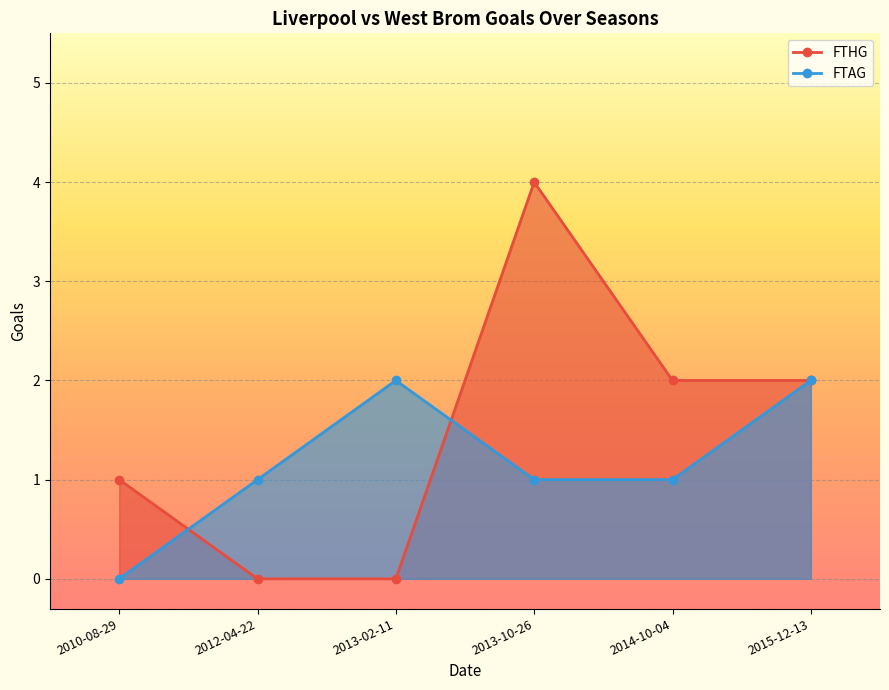

Count the FTAG values in the range 1 to 2.

5